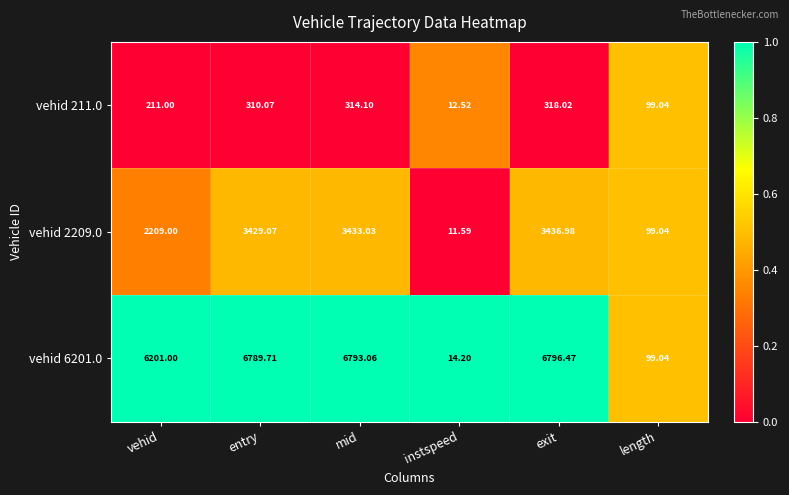

Which series has the largest total across all categories?

vehid 6201.0